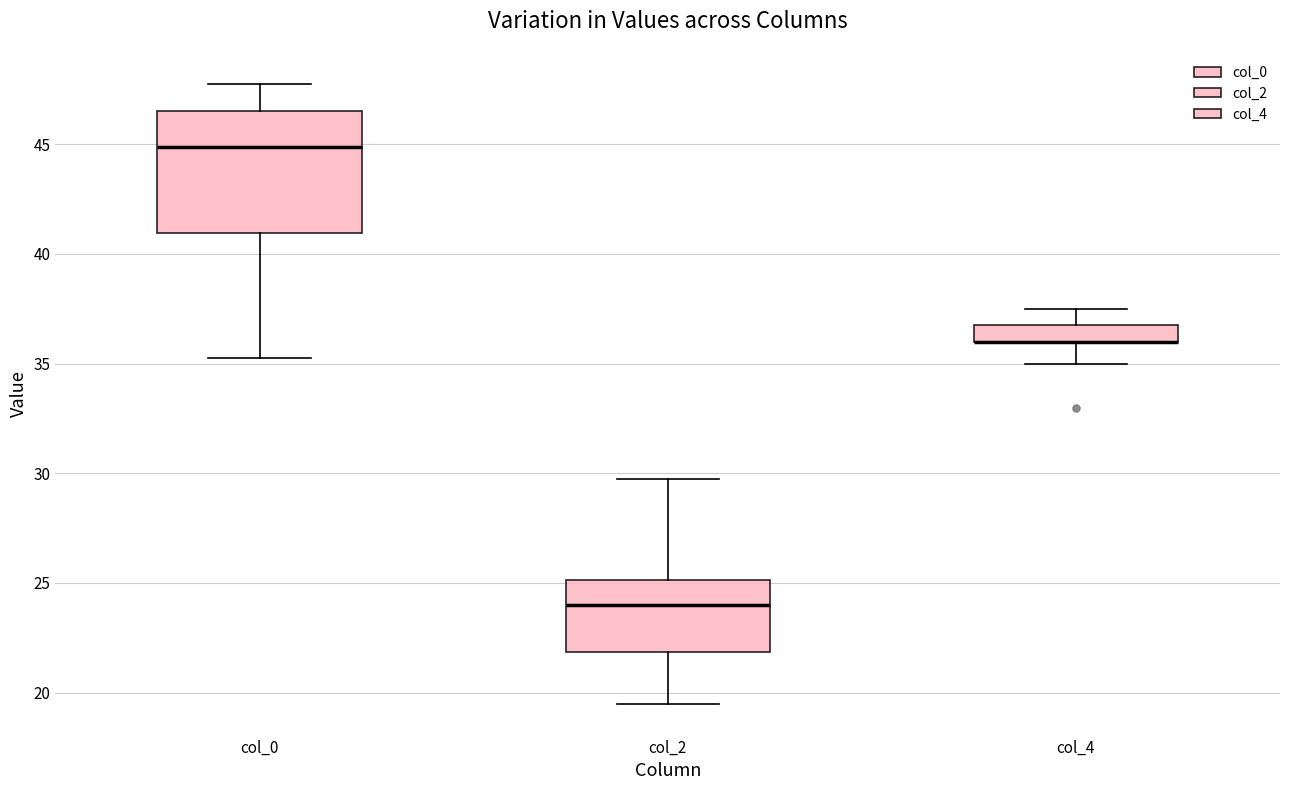

Which box is the tallest, from its lower edge to its upper edge?

col_0